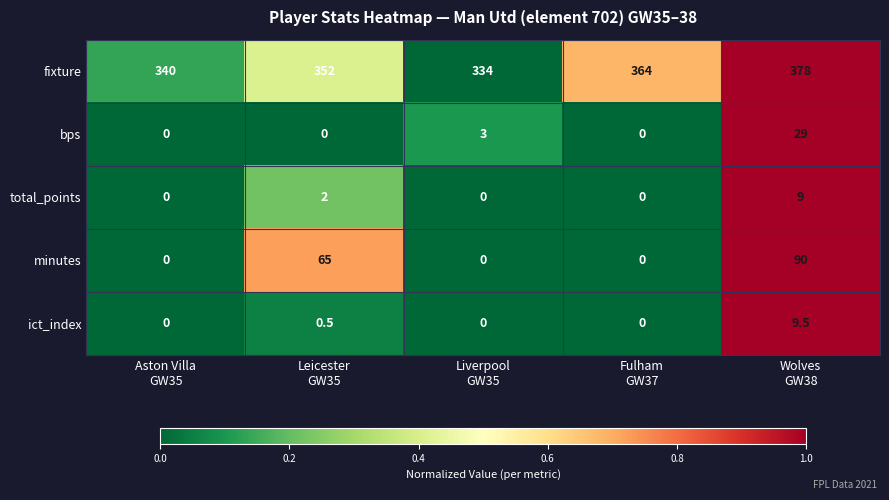

What is the maximum value shown in the chart?

378.0